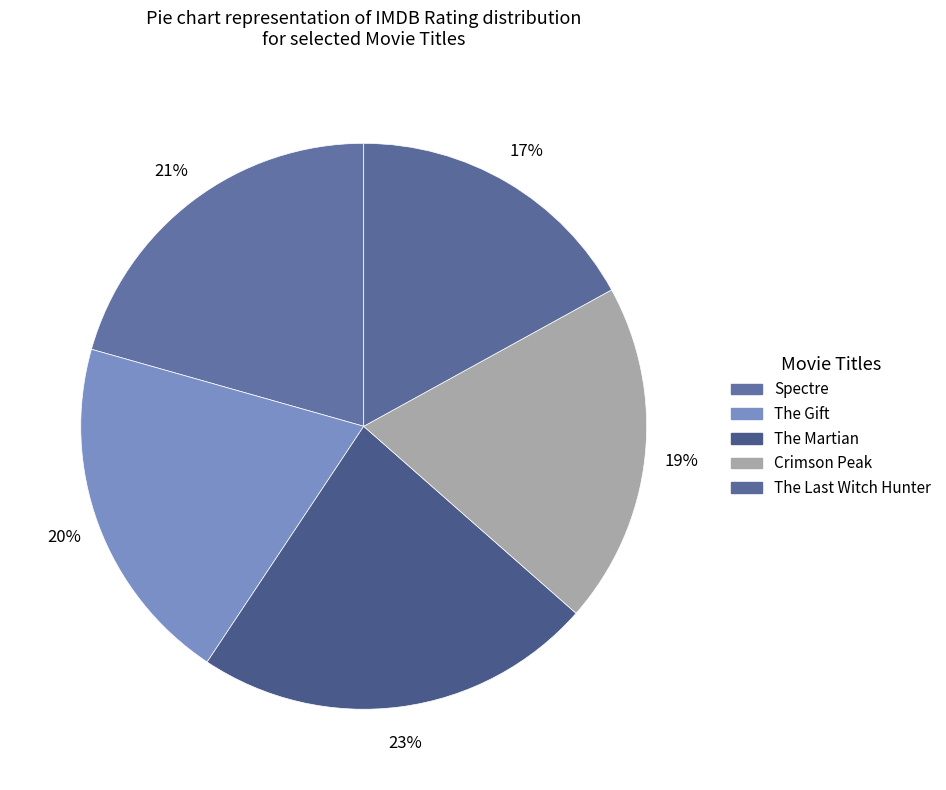

How many slices are in this pie chart?

5